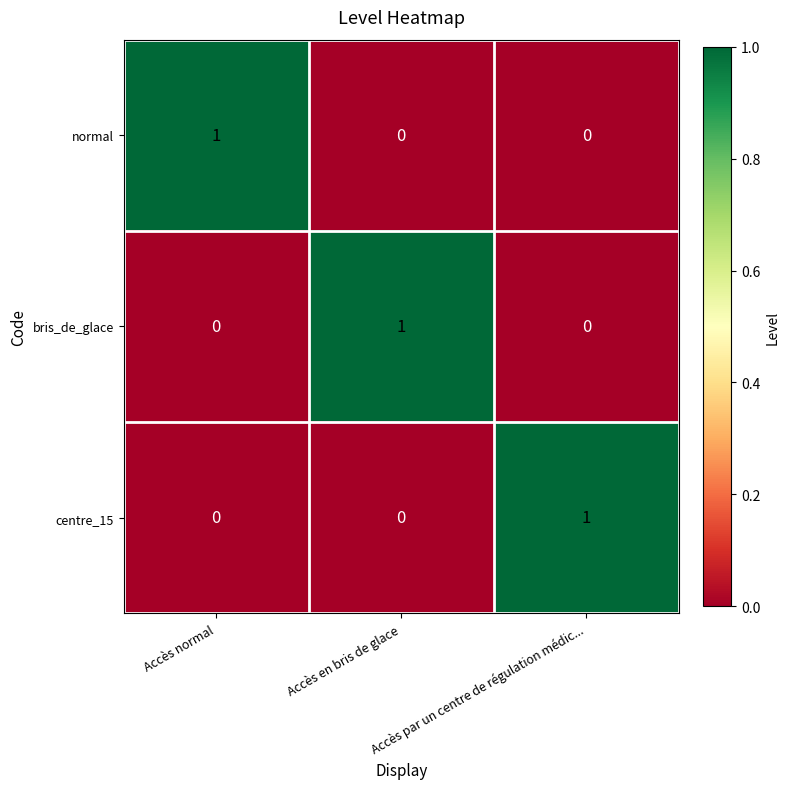

How many bris_de_glace values are between 0 and 1?

3